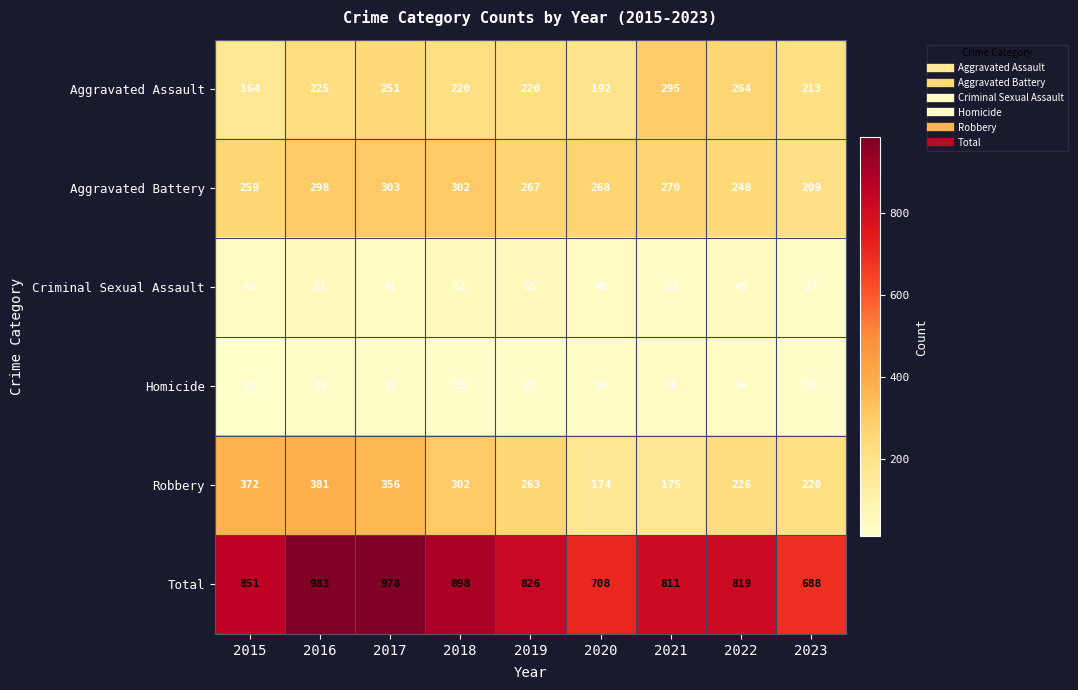

At how many categories does at least one series exceed 175?

9